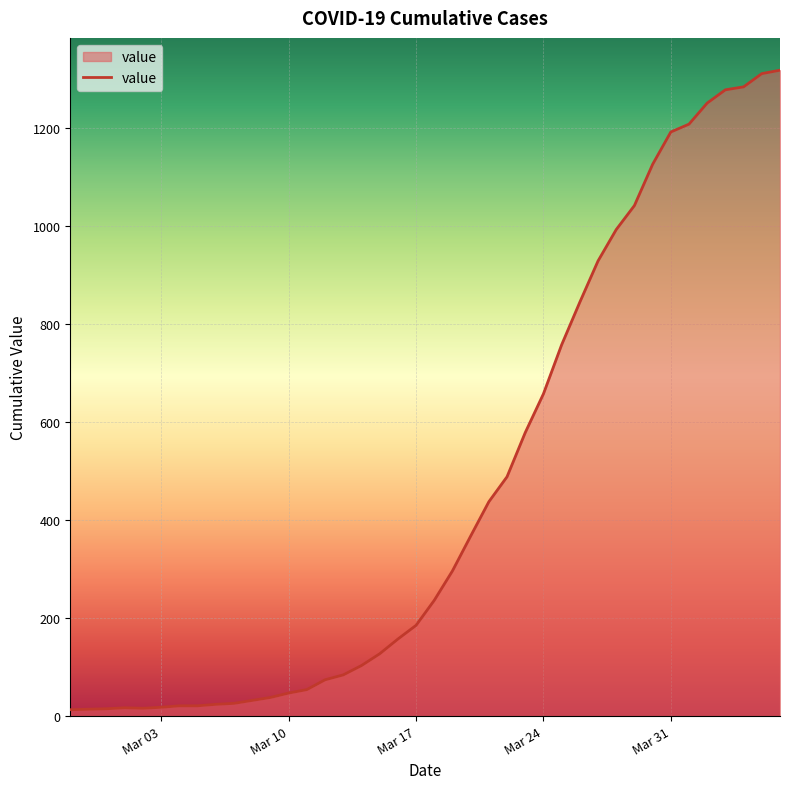

What is the maximum value shown in the chart?

1317